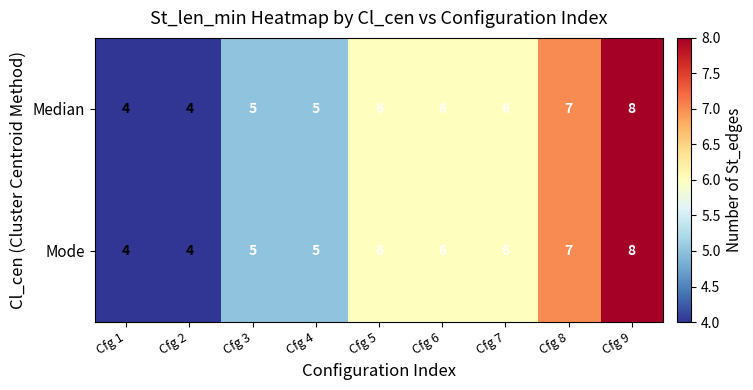

What value does the Mode series have at Cfg 6?

6